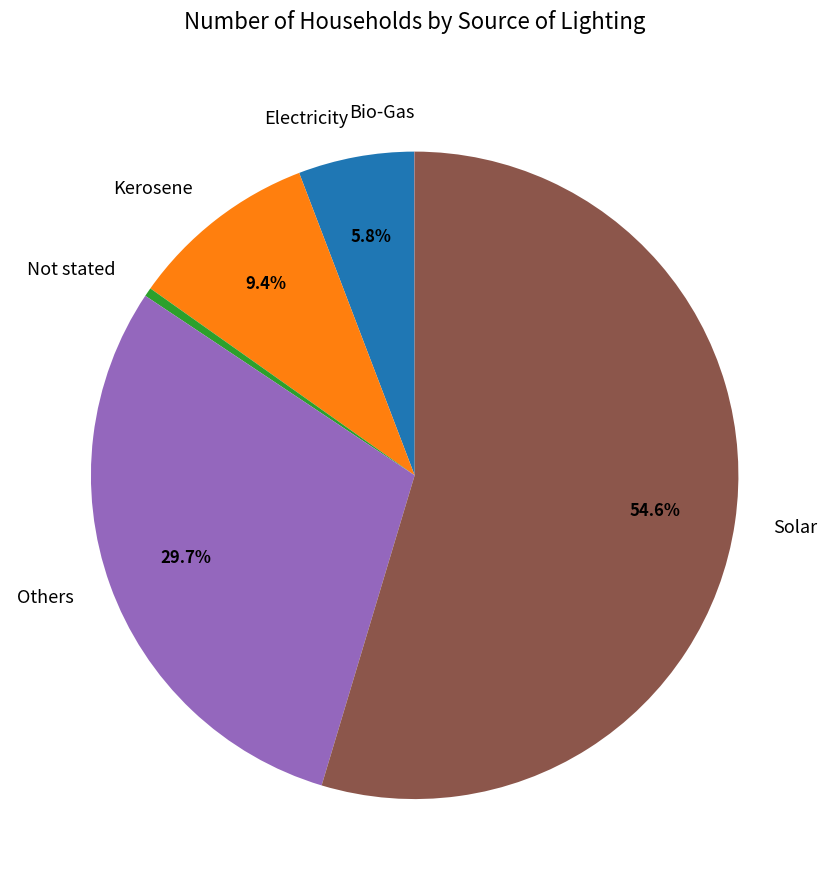

Does Electricity account for over 50% of the chart?

No